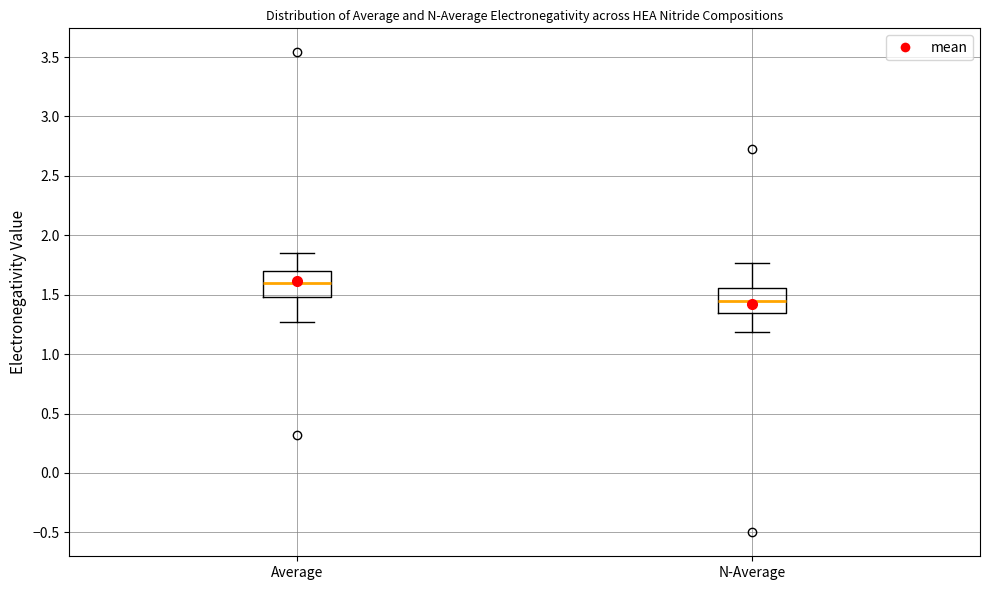

Reading left to right, read every box against the y-axis: the position of its median line, the range the box covers, and the ends of its whiskers. The values are not printed on the chart, so give them approximately, as read against the axis.

Average: median 1.60, box 1.50 to 1.70, whiskers 1.25 to 1.85
N-Average: median 1.45, box 1.35 to 1.55, whiskers 1.20 to 1.75